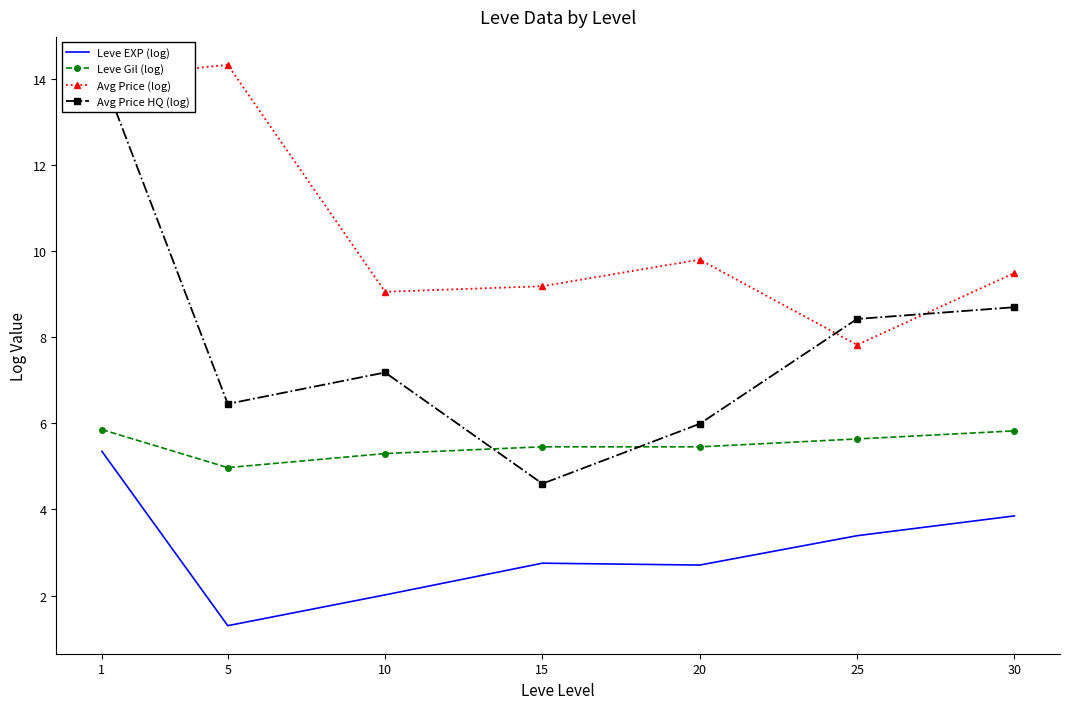

Read the Leve Gil (log) value at 10.

5.3